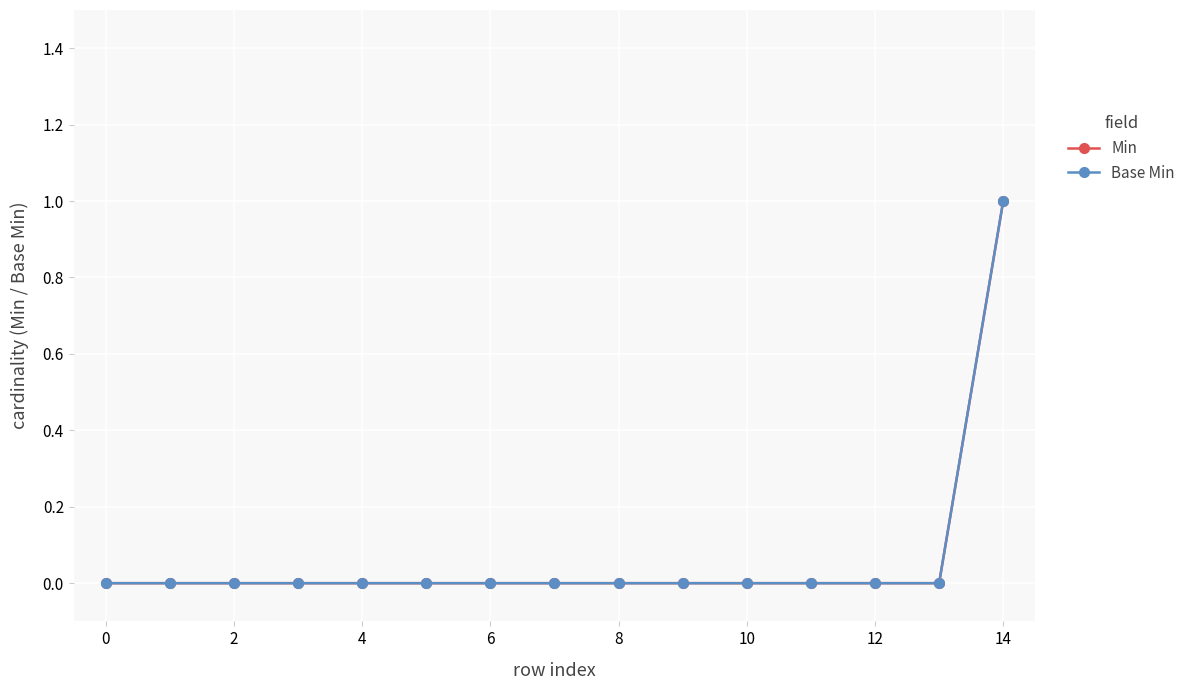

How many lines are shown in the chart?

2